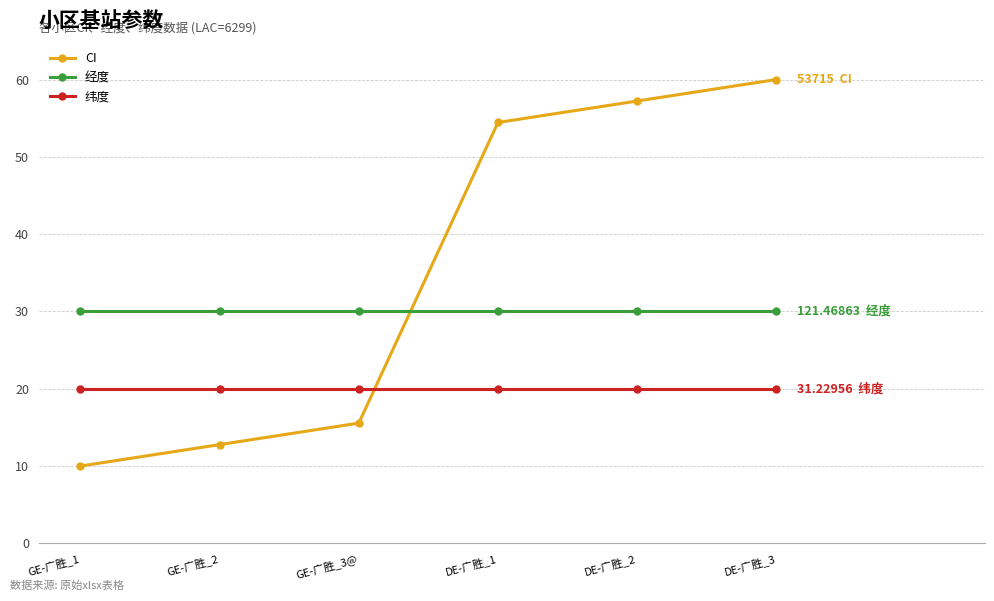

The value of 纬度 at DE-广胜_3 is 20.0. True or false?

True